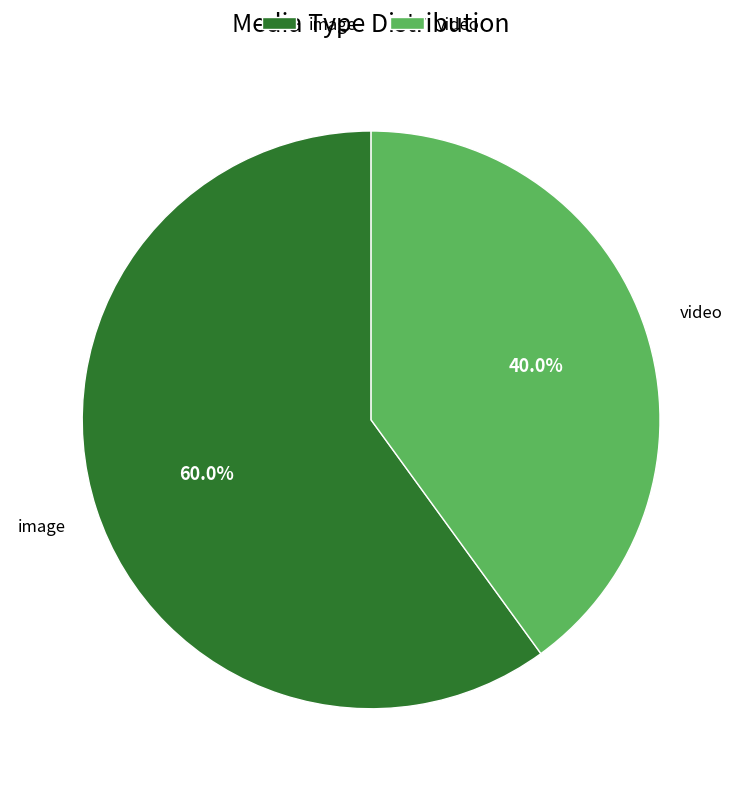

What percentage do image and video together represent?

100.0%